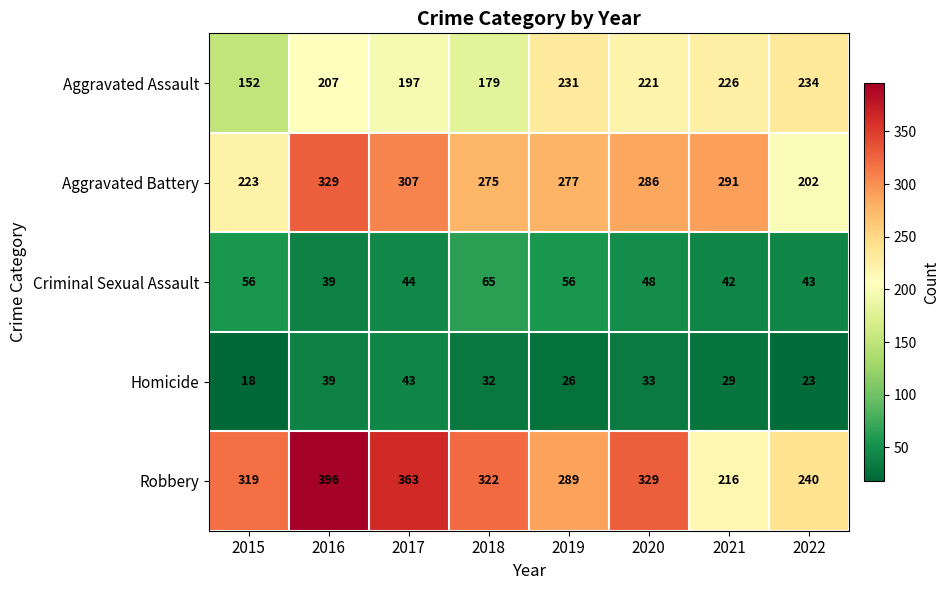

What is the maximum value for Aggravated Battery?

329